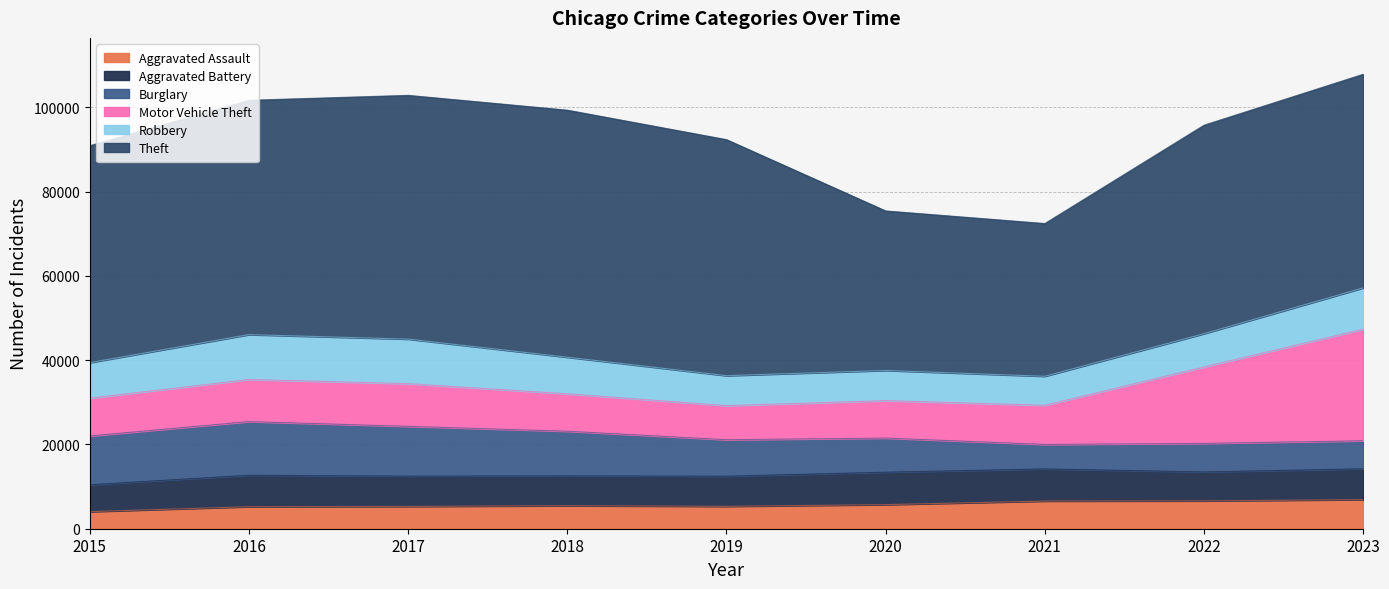

How many series are shown in this chart?

6